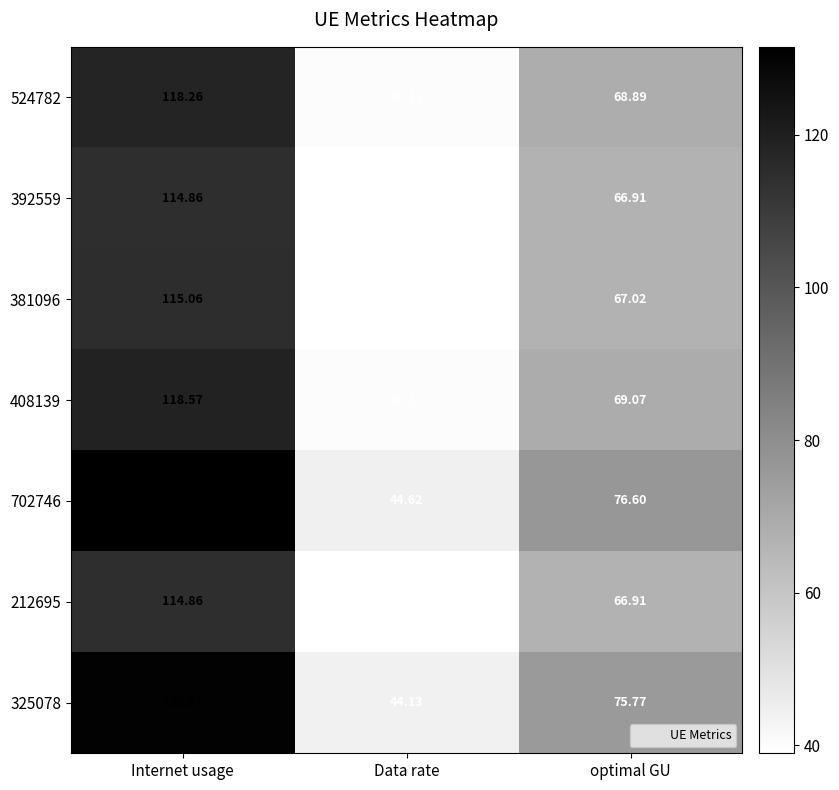

List the labels in order of 408139 value, largest first.

Internet usage, optimal GU, Data rate